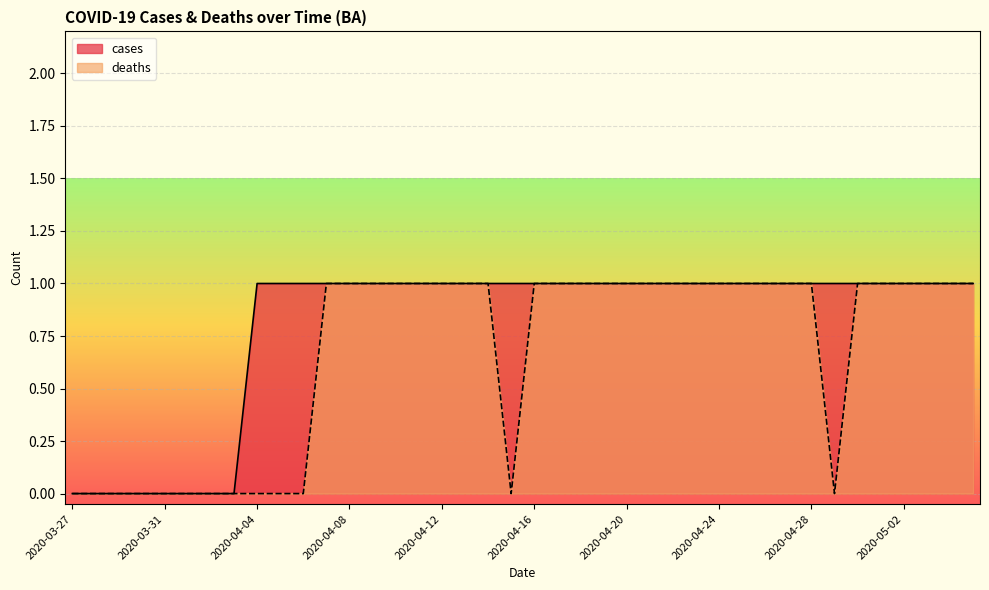

Reading left to right, extract all data points from this chart.

cases: 2020-03-27=0	2020-03-28=0	2020-03-29=0	2020-03-30=0	2020-03-31=0	2020-04-01=0	2020-04-02=0	2020-04-03=0	2020-04-04=1	2020-04-05=1	2020-04-06=1	2020-04-07=1	2020-04-08=1	2020-04-09=1	2020-04-10=1	2020-04-11=1	2020-04-12=1	2020-04-13=1	2020-04-14=1	2020-04-15=1	2020-04-16=1	2020-04-17=1	2020-04-18=1	2020-04-19=1	2020-04-20=1	2020-04-21=1	2020-04-22=1	2020-04-23=1	2020-04-24=1	2020-04-25=1	2020-04-26=1	2020-04-27=1	2020-04-28=1	2020-04-29=1	2020-04-30=1	2020-05-01=1	2020-05-02=1	2020-05-03=1	2020-05-04=1	2020-05-05=1
deaths: 2020-03-27=0	2020-03-28=0	2020-03-29=0	2020-03-30=0	2020-03-31=0	2020-04-01=0	2020-04-02=0	2020-04-03=0	2020-04-04=0	2020-04-05=0	2020-04-06=0	2020-04-07=1	2020-04-08=1	2020-04-09=1	2020-04-10=1	2020-04-11=1	2020-04-12=1	2020-04-13=1	2020-04-14=1	2020-04-15=0	2020-04-16=1	2020-04-17=1	2020-04-18=1	2020-04-19=1	2020-04-20=1	2020-04-21=1	2020-04-22=1	2020-04-23=1	2020-04-24=1	2020-04-25=1	2020-04-26=1	2020-04-27=1	2020-04-28=1	2020-04-29=0	2020-04-30=1	2020-05-01=1	2020-05-02=1	2020-05-03=1	2020-05-04=1	2020-05-05=1